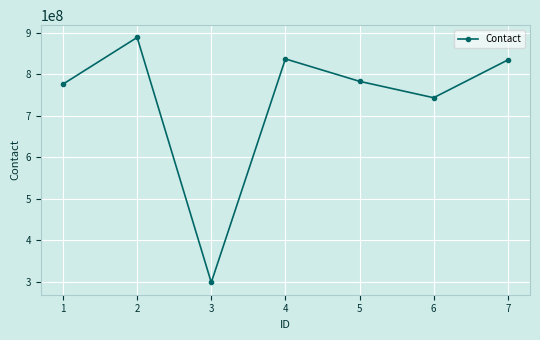

What is the value of the 5th point from the left?

783421892